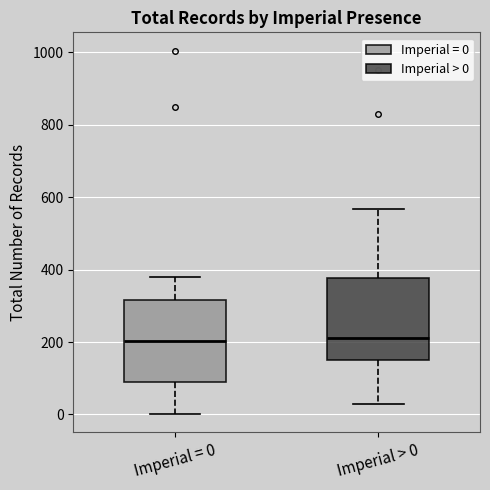

Reading left to right, read every box against the y-axis: the position of its median line, the range the box covers, and the ends of its whiskers. The values are not printed on the chart, so give them approximately, as read against the axis.

Imperial = 0: median 200, box 80 to 320, whiskers 0 to 380
Imperial > 0: median 220, box 160 to 380, whiskers 40 to 560